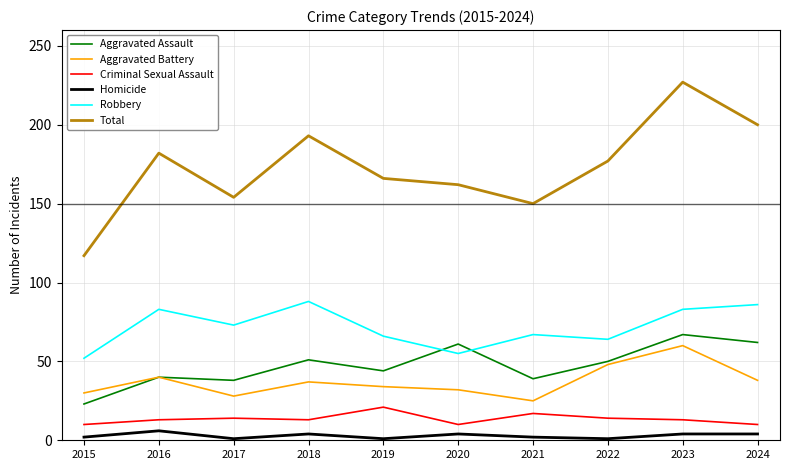

Which series has the widest spread of values?

Total